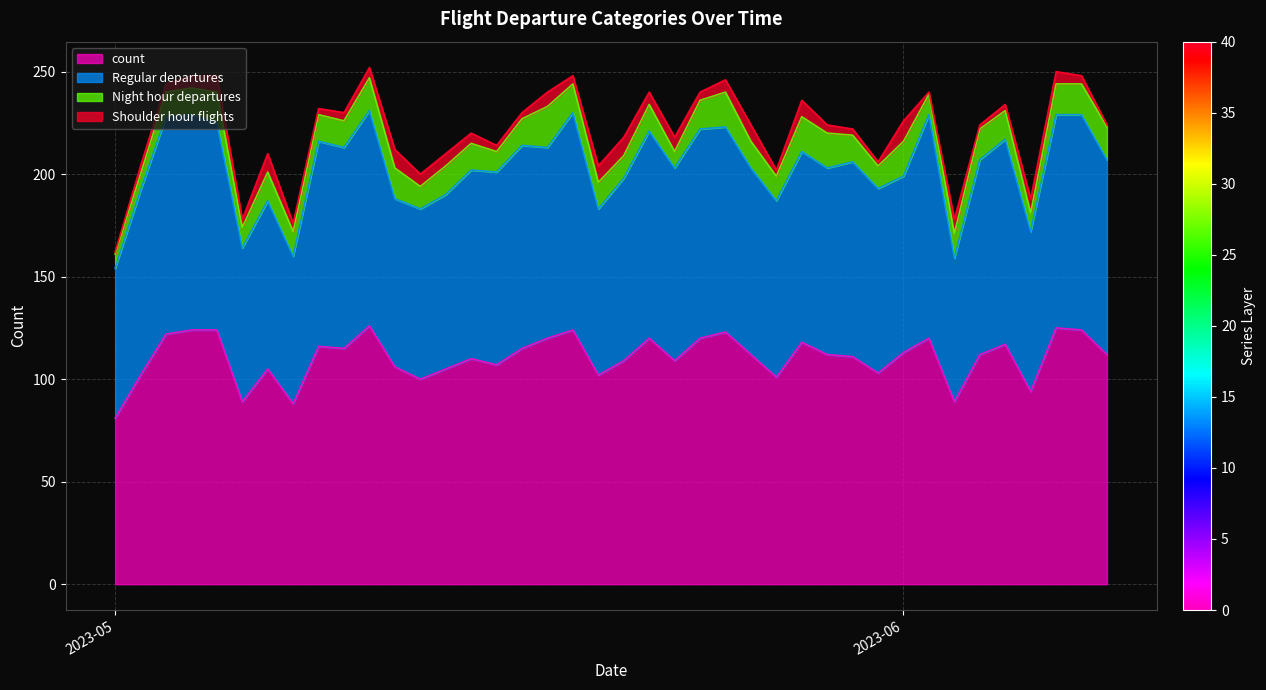

What is the highest value of the count series?

126